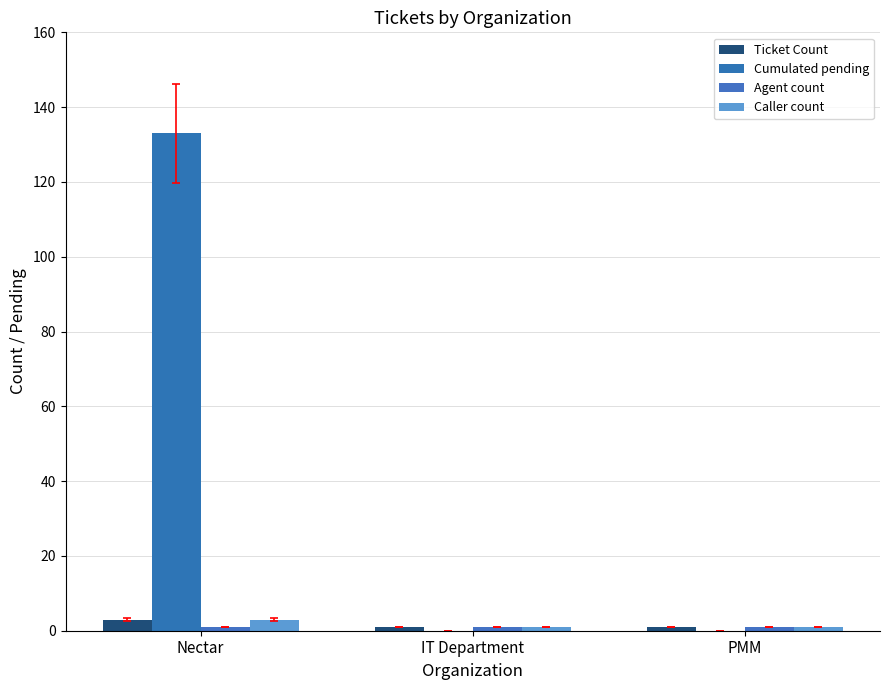

What is the label of the 2nd bar from the right?

IT Department